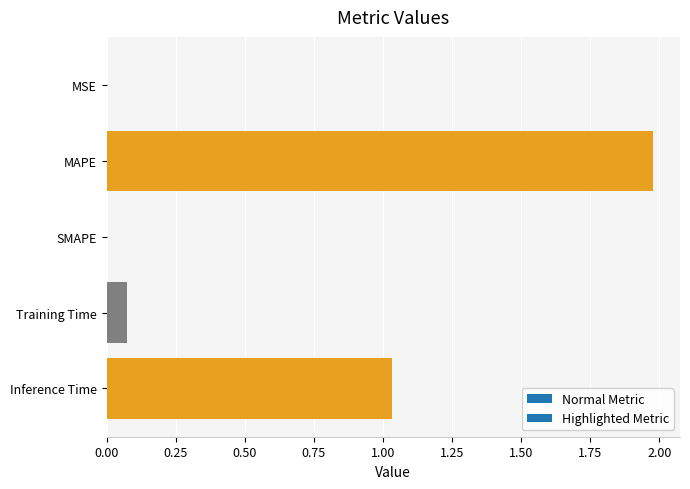

Which label corresponds to the largest value in the chart?

MAPE